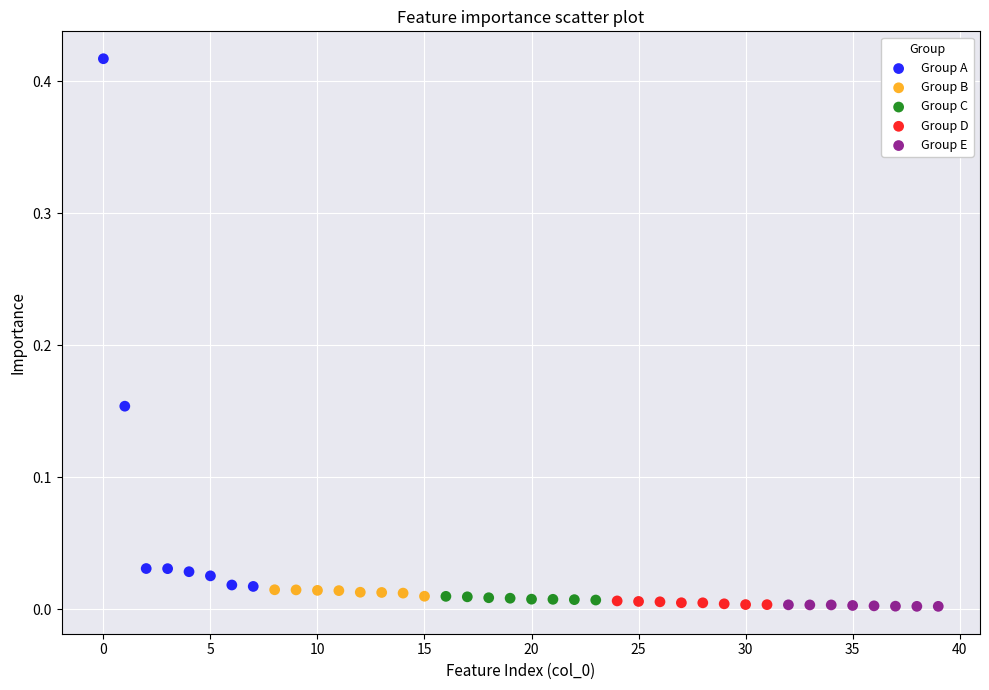

What are all the series names shown in the legend?

Group A, Group B, Group C, Group D, Group E